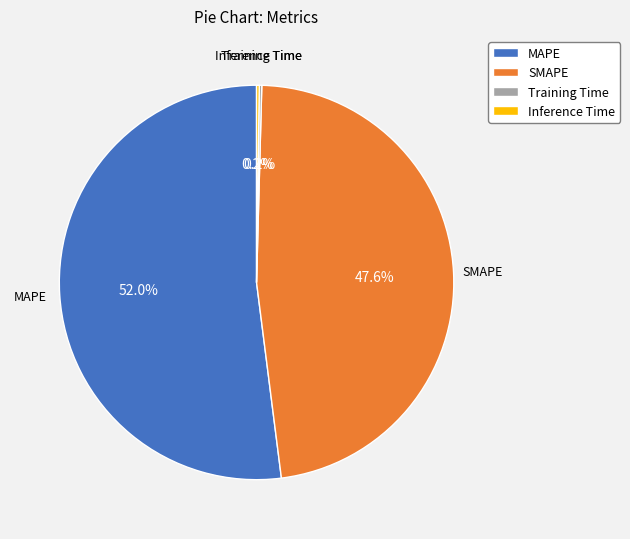

Approximately how many times larger is the value at SMAPE compared to MAPE?

0.9